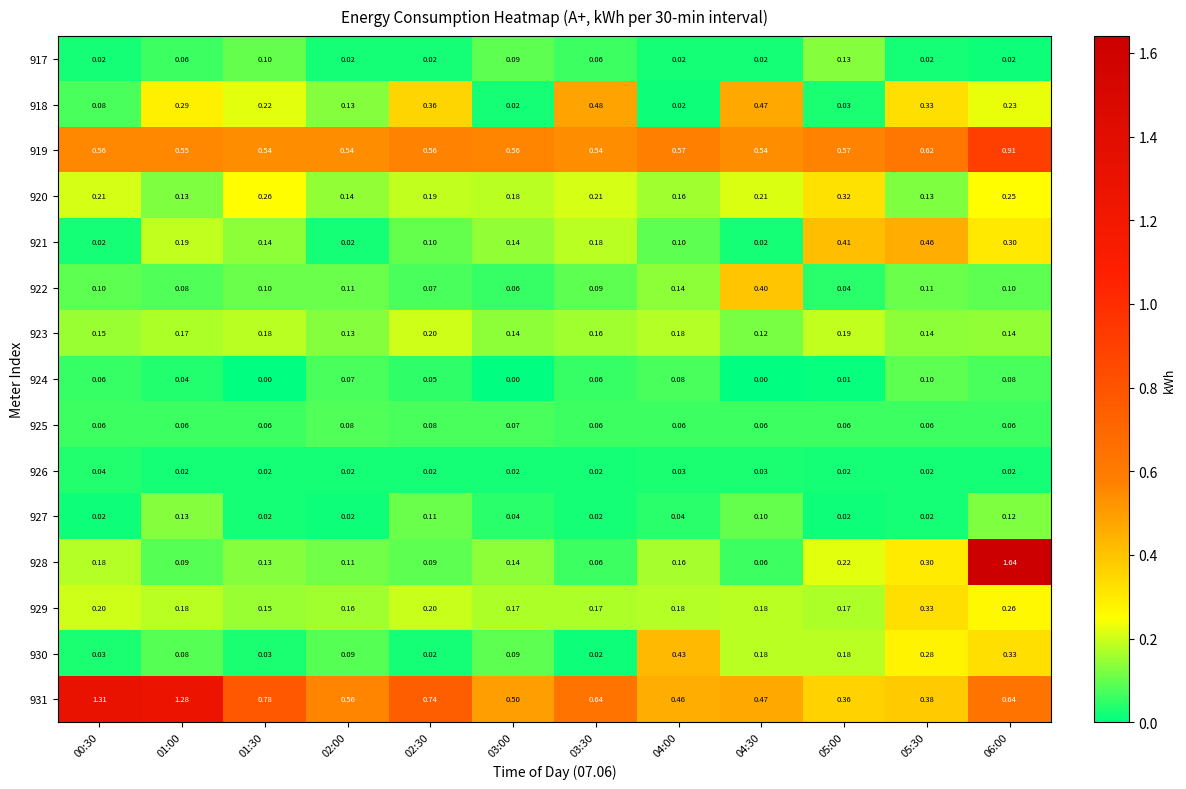

Is the value of 929 at 02:00 greater than the value of 928 at 02:30?

Yes